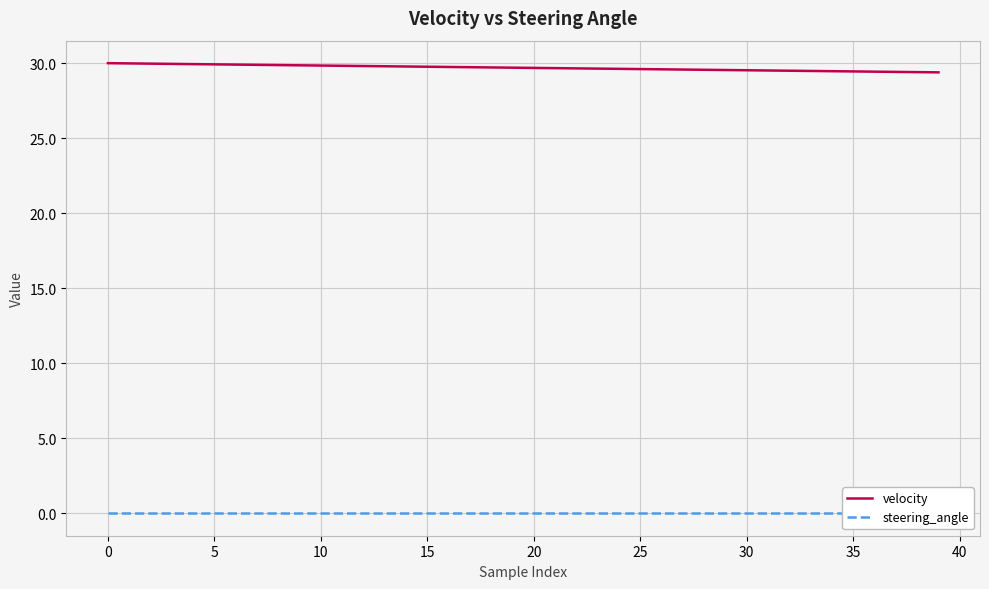

What is the lowest value of the velocity series?

29.4